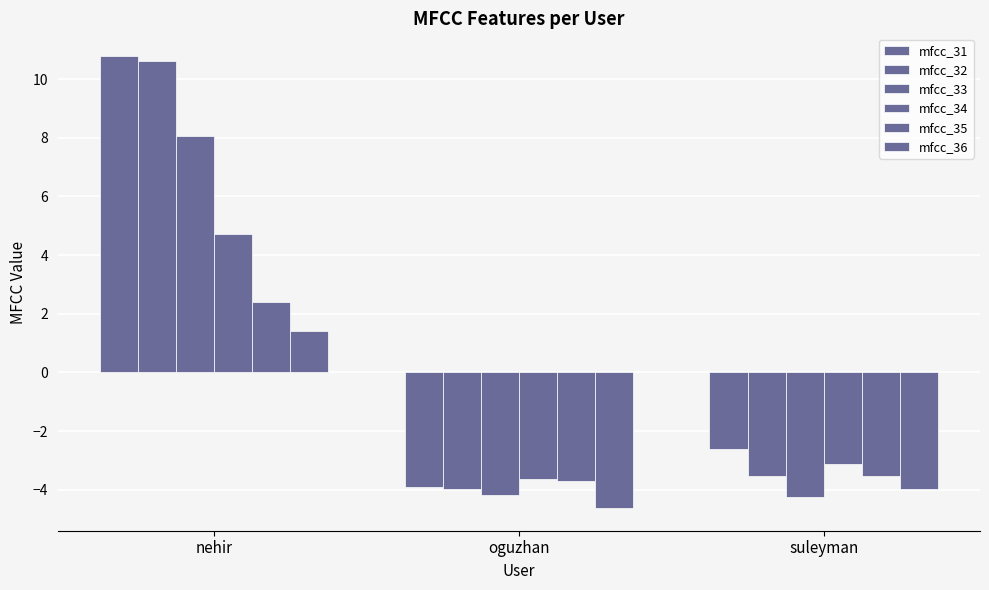

What is the smallest value displayed?

-4.6